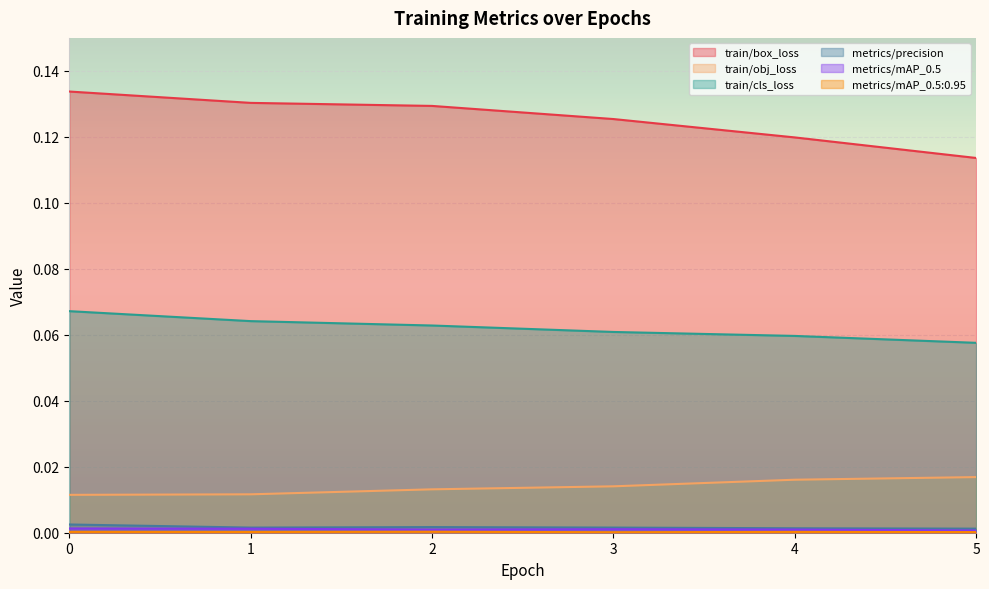

At how many categories does at least one series exceed 0?

6